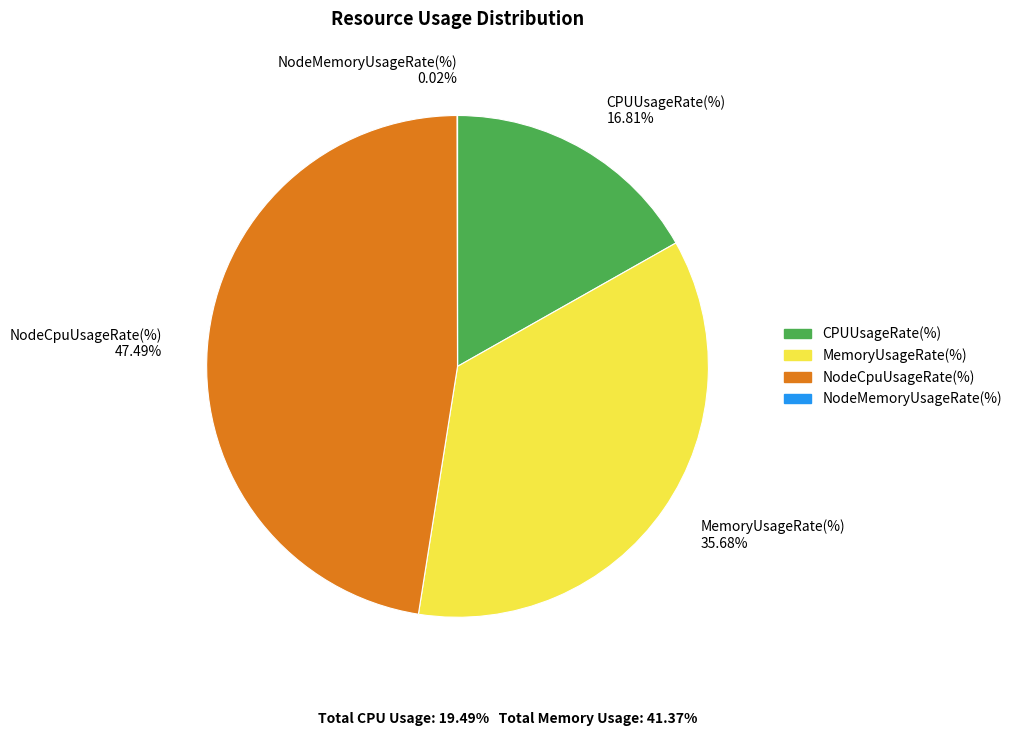

What is the ratio of the value at NodeCpuUsageRate(%) 47.49% to the value at MemoryUsageRate(%) 35.68%?

1.3